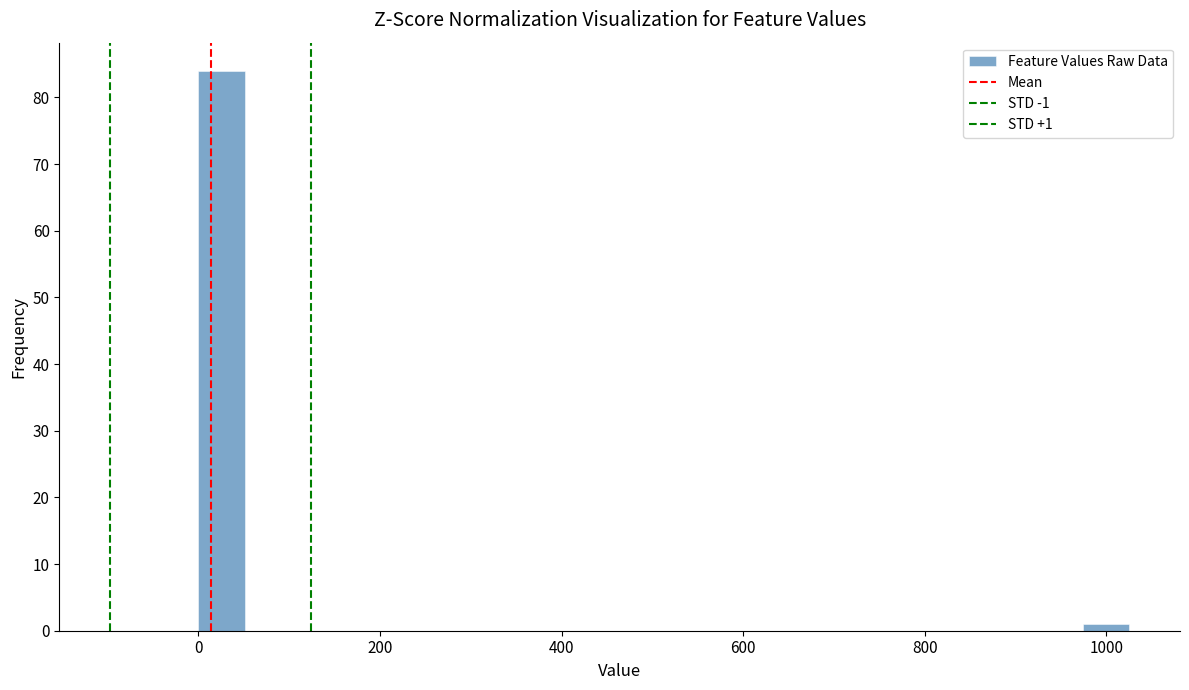

Around what value on the x-axis is the tallest bar? Give the approximate position of its centre, as read against the axis.

20